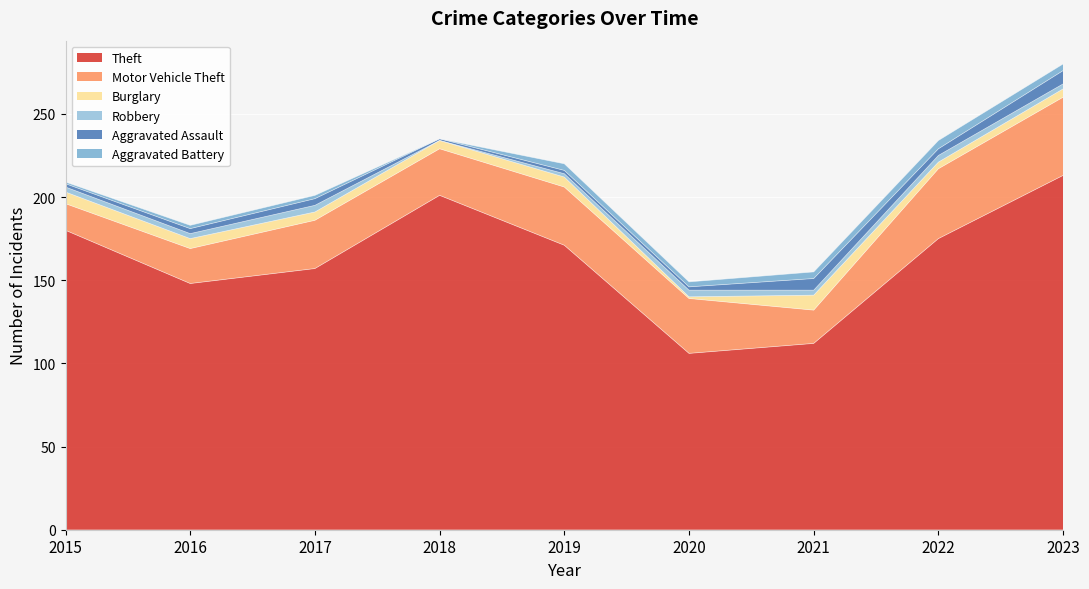

How many intersections are there between Robbery and Aggravated Assault?

1